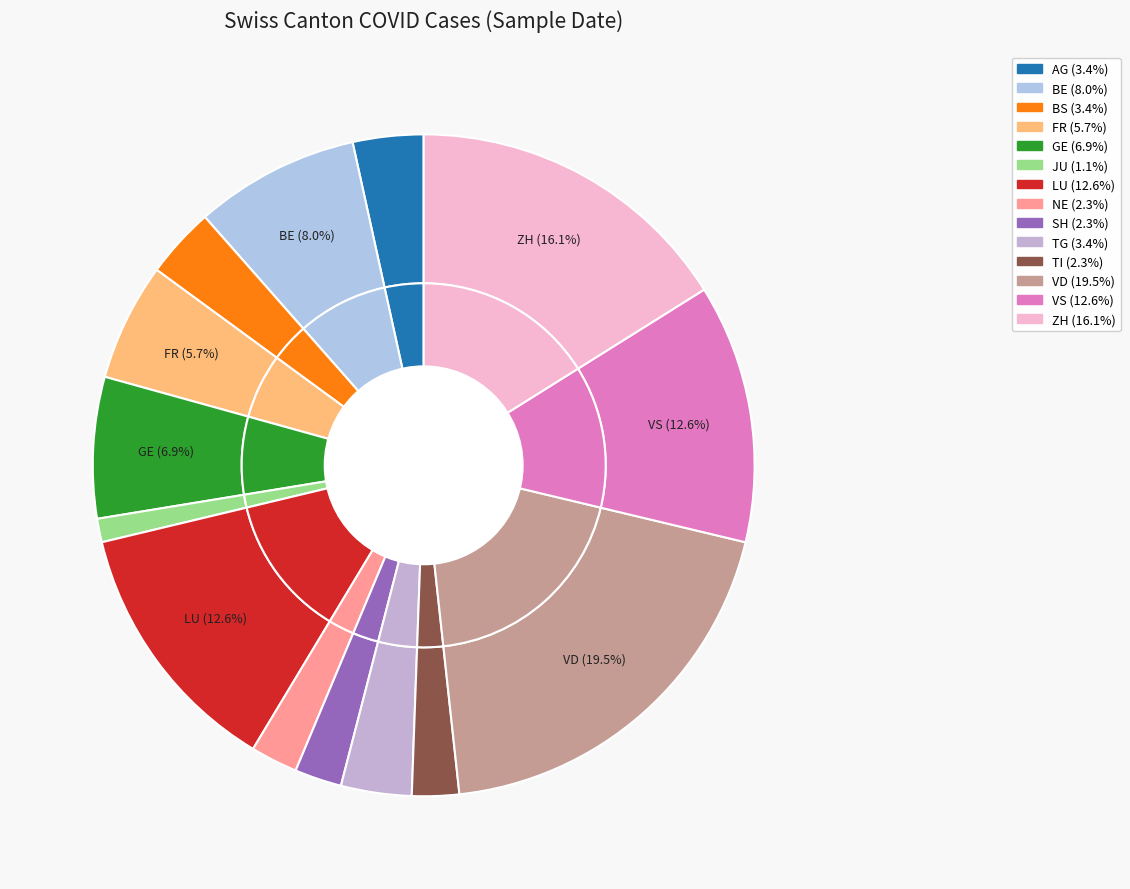

What percentage is the JU slice, to the nearest percent?

1%